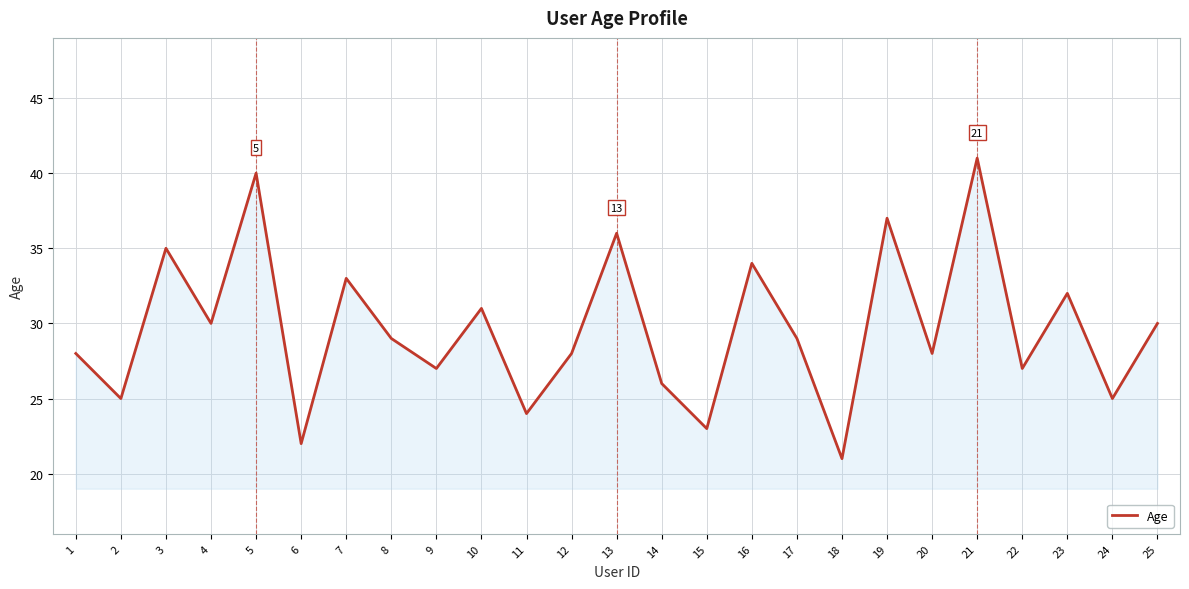

Which has a higher value, 16 or 8?

16